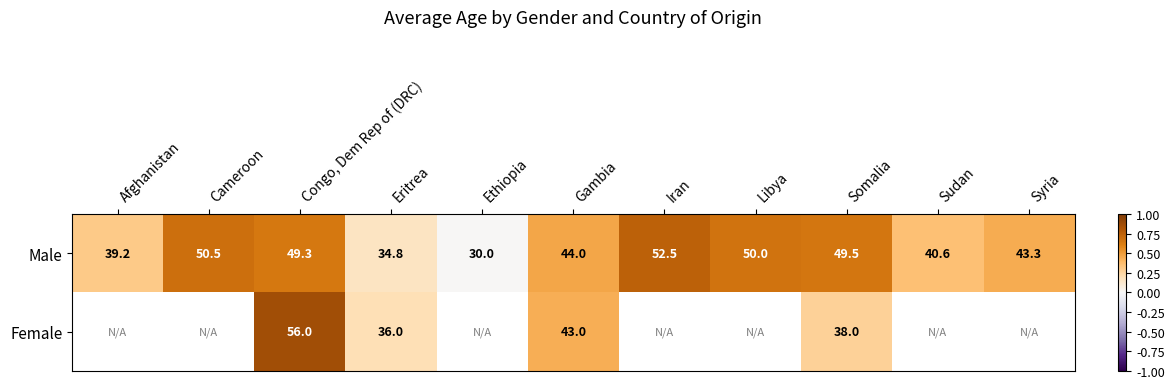

Between Libya and Ethiopia, which is larger?

Libya